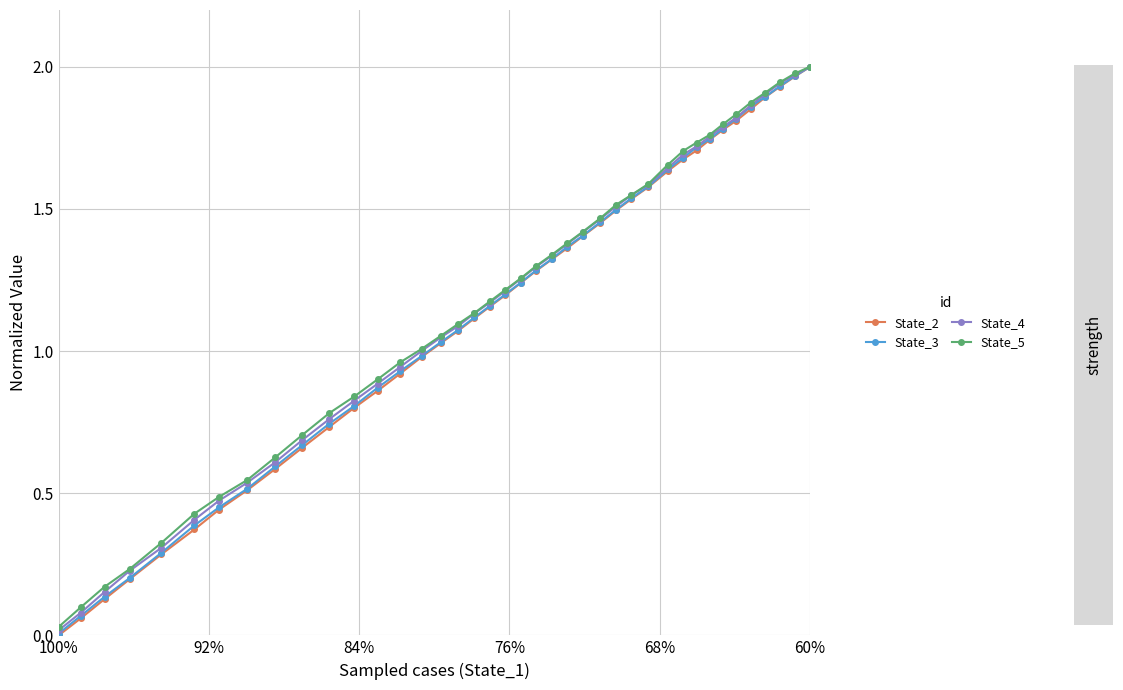

What is the sum of all State_5 values?

46.8